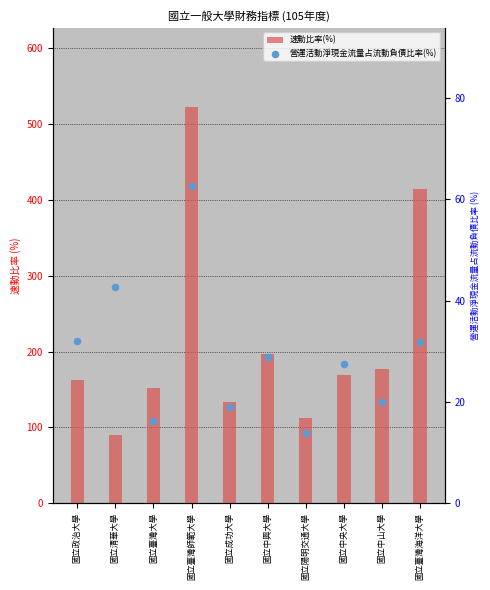

Which series contains the lowest Y value?

營運活動淨現金流量占流動負債比率(%)